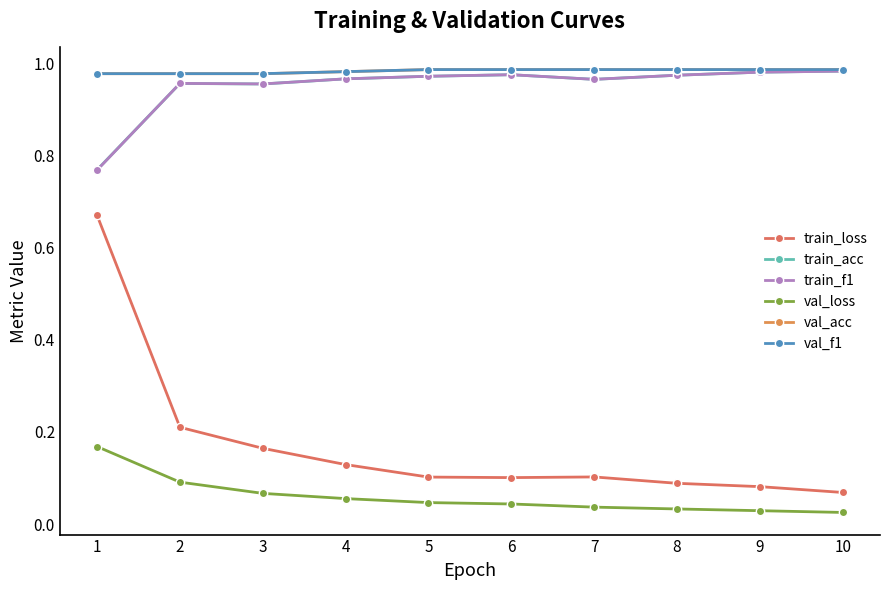

Which series has the largest range (max minus min)?

train_loss